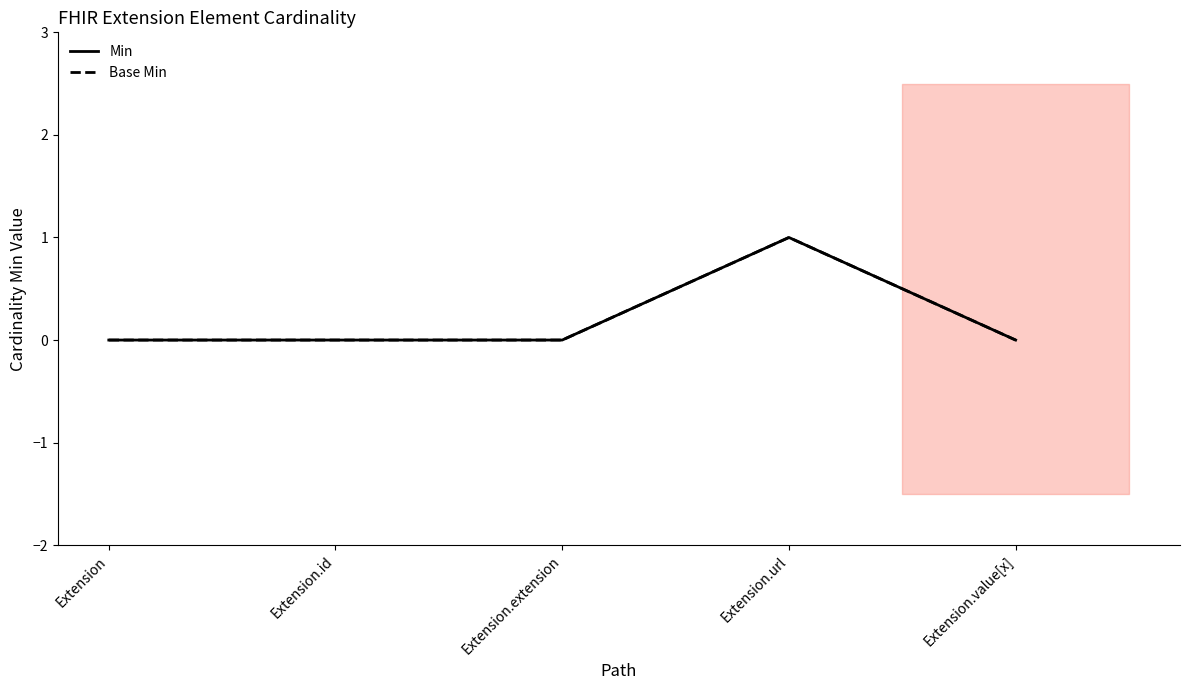

What are all the series names shown in the legend?

Min, Base Min